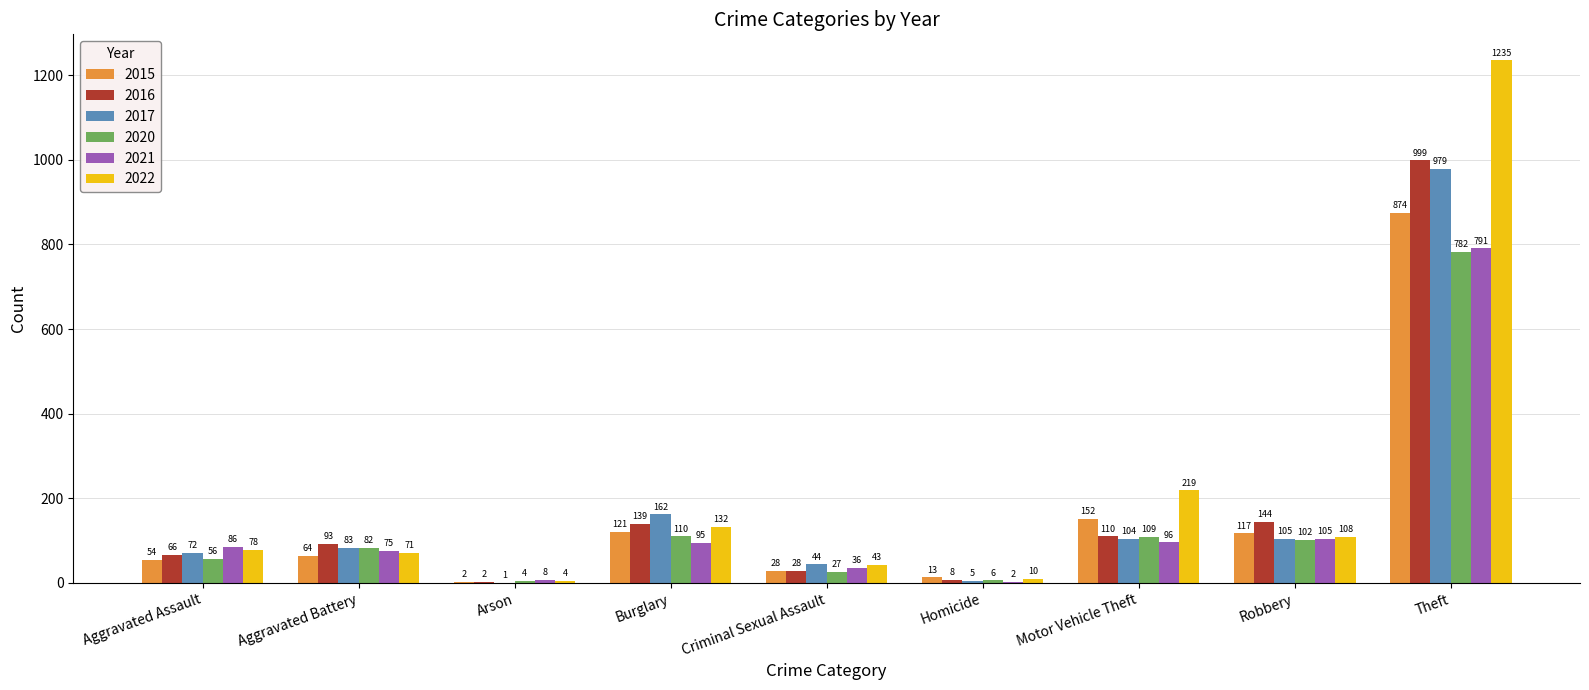

What is the greatest value displayed?

1235